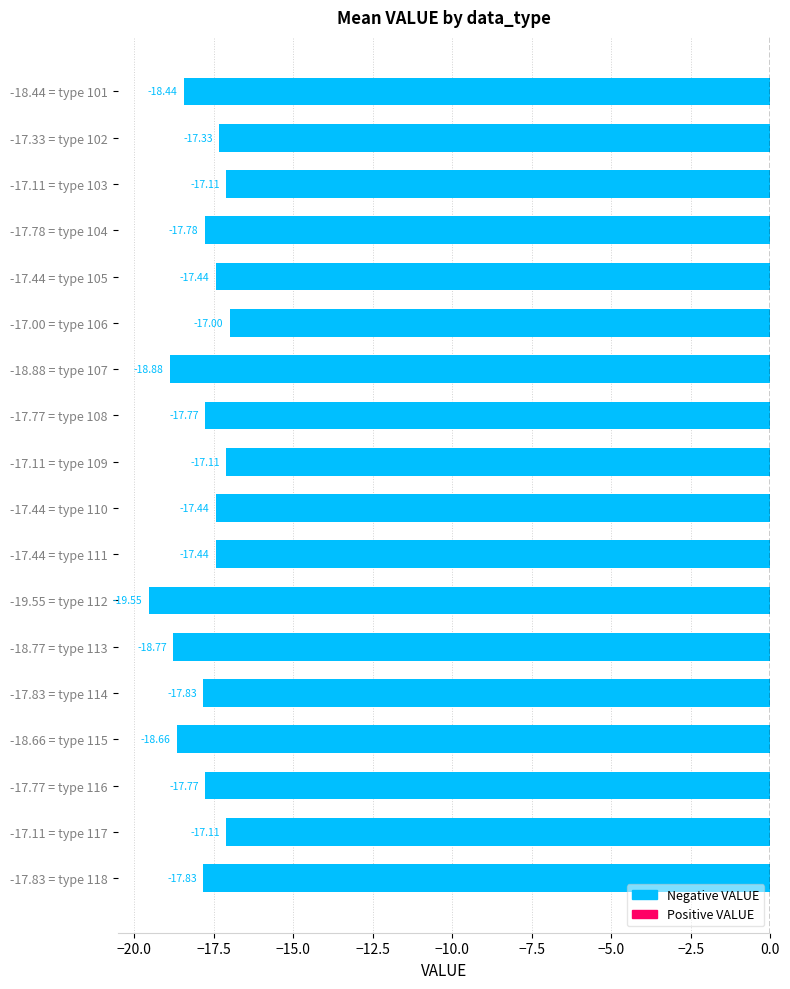

What is the maximum value shown in the chart?

-17.0